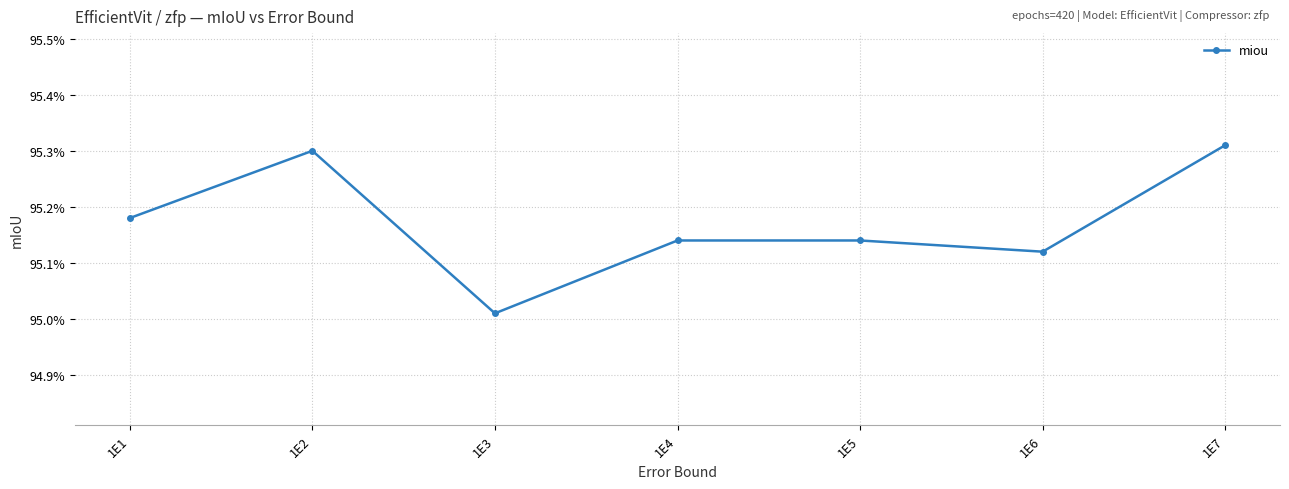

Reading left to right, extract all data points from this chart.

1E1=1.0	1E2=1.0	1E3=1.0	1E4=1.0	1E5=1.0	1E6=1.0	1E7=1.0